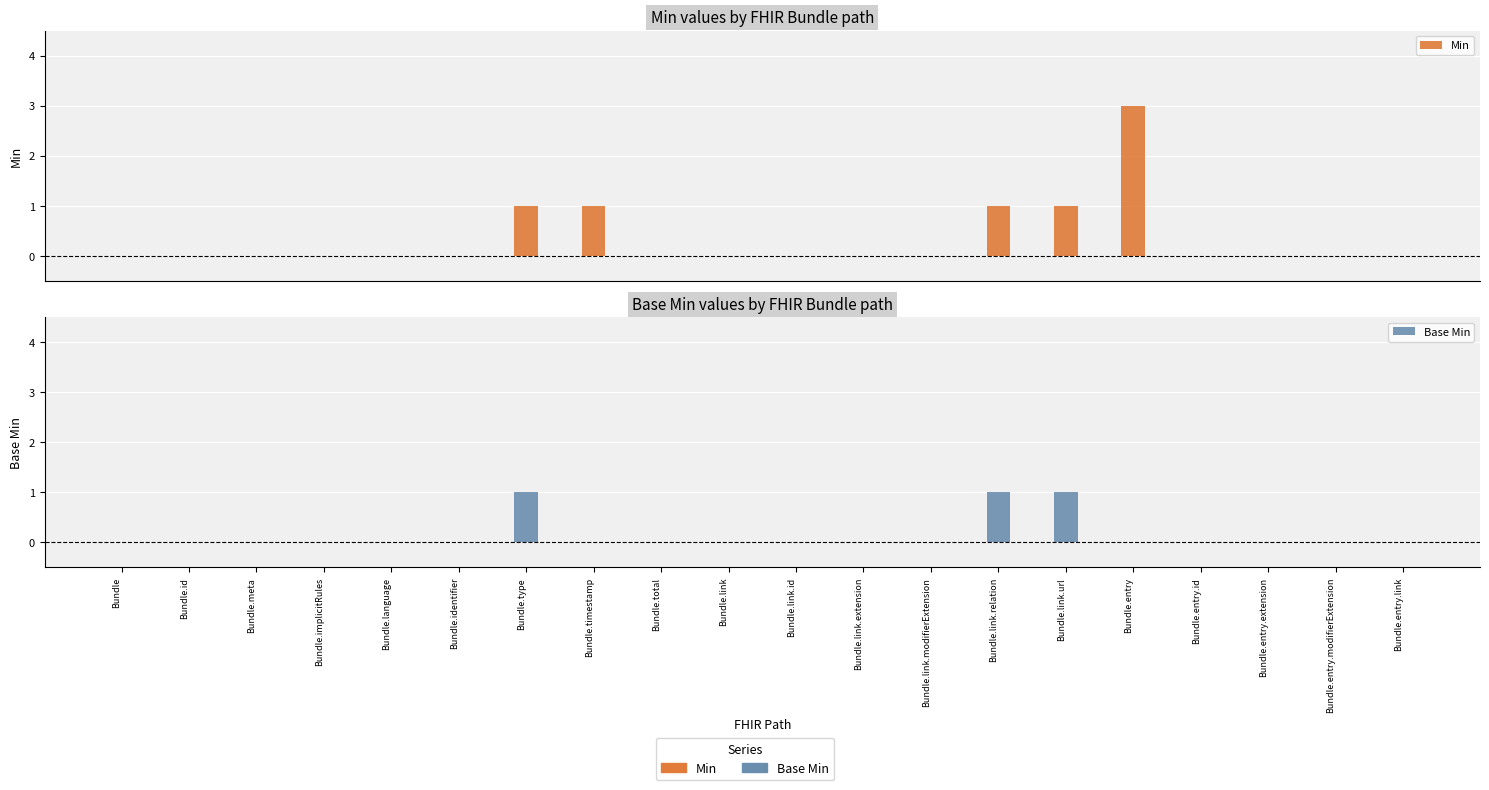

How many bars are there in each group?

2